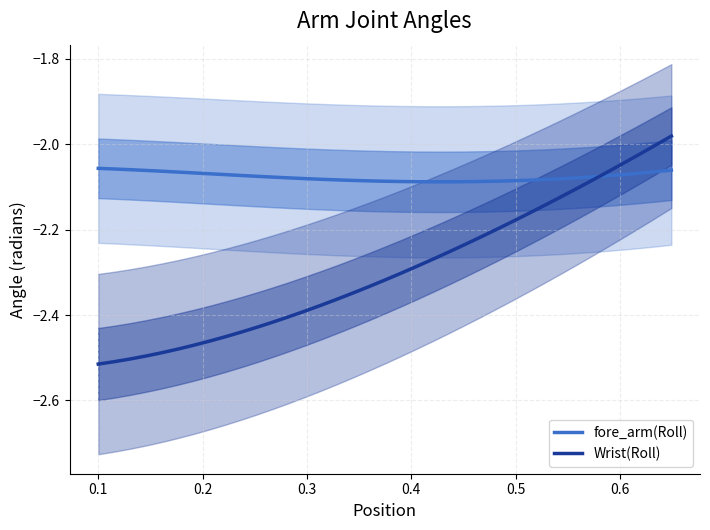

What is the difference between the highest and lowest values at 0.3?

0.4